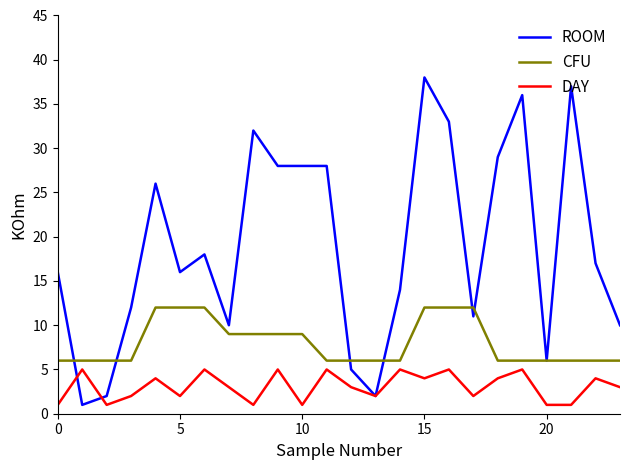

Which series has the widest spread of values?

ROOM